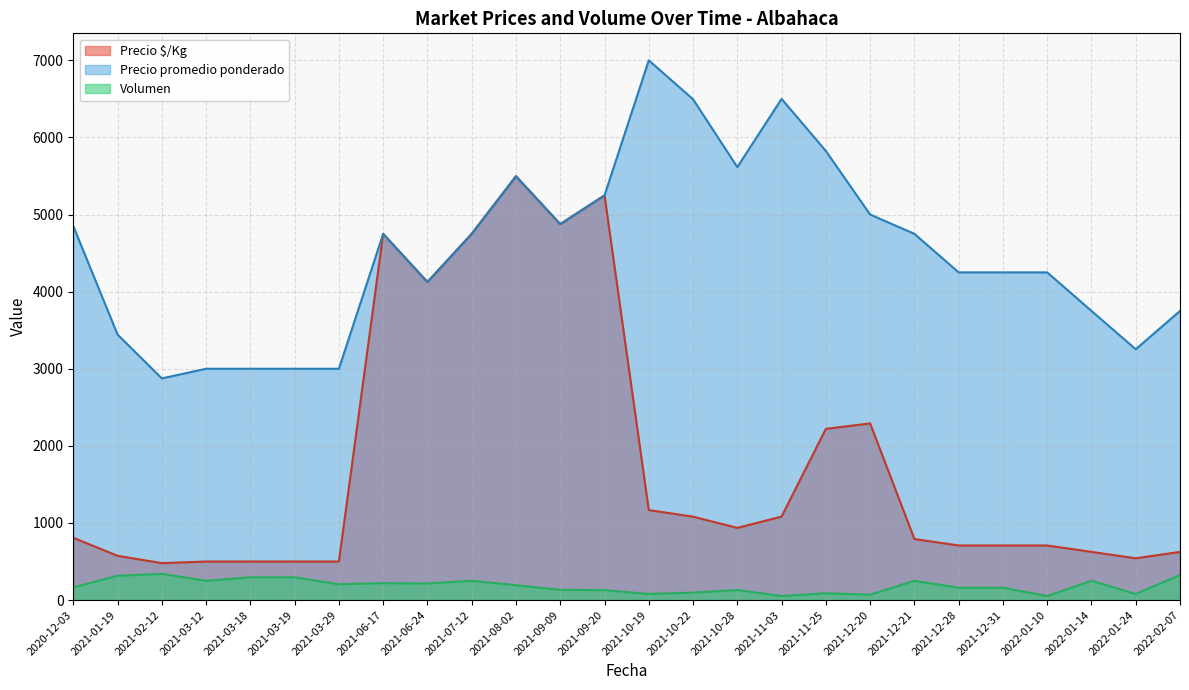

List the series in order of their overall mean, lowest first.

Volumen, Precio $/Kg, Precio promedio ponderado